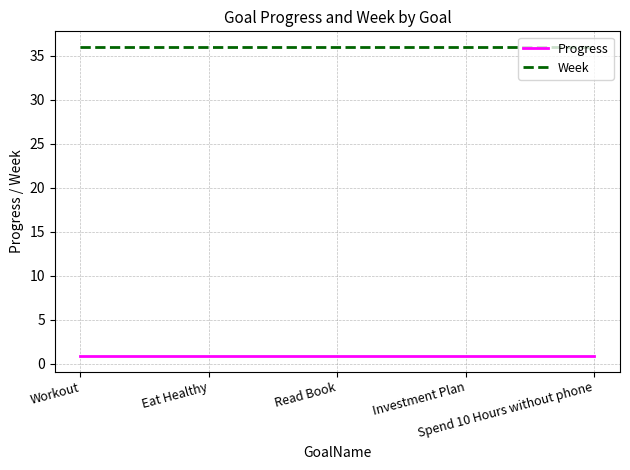

What is the minimum value for Week?

36.0